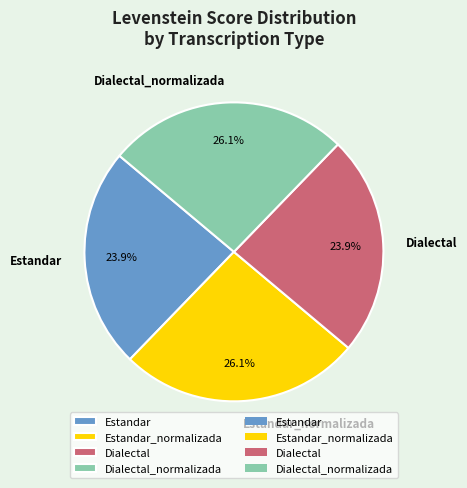

To the nearest percent, what portion does Estandar_normalizada represent?

26%